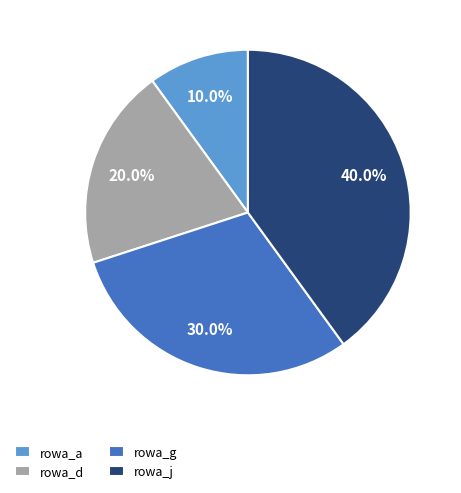

Is there a majority slice in this chart?

No